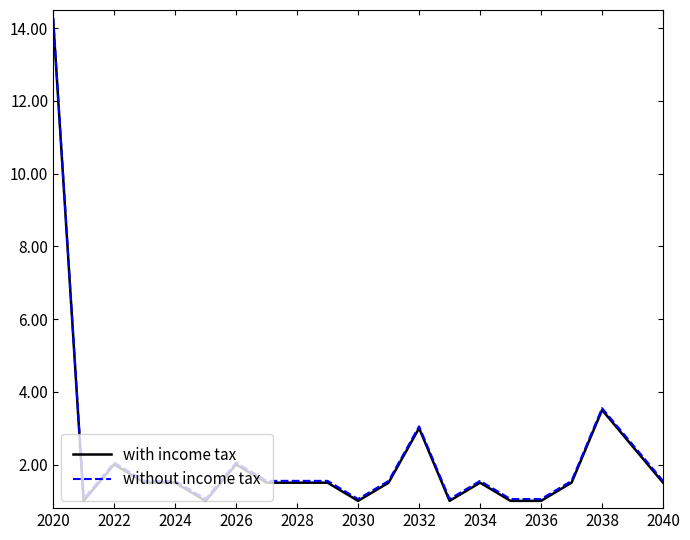

What is the maximum value for without income tax?

14.3